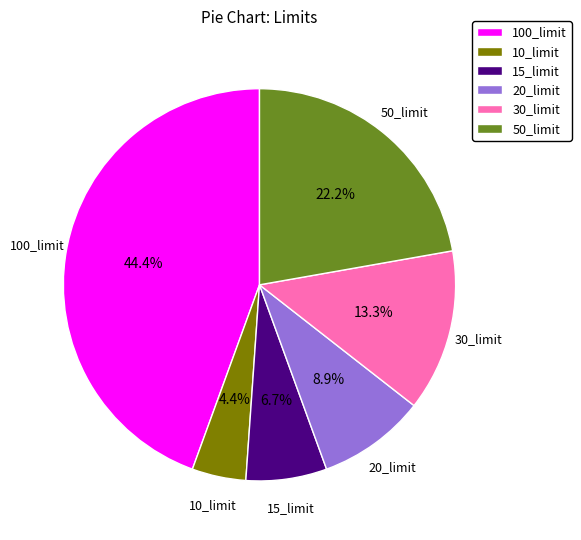

What portion of the pie excludes 20_limit?

91.1%